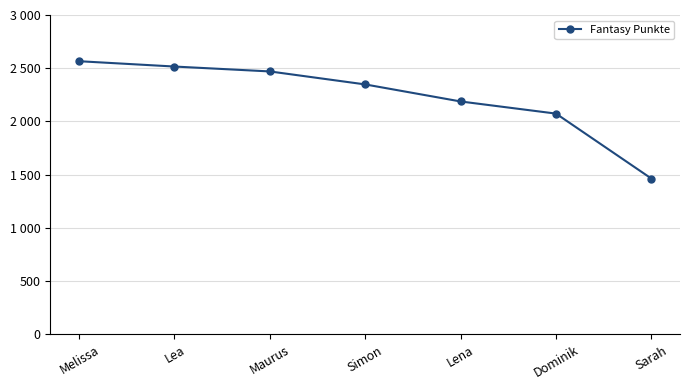

Is this an area chart (filled region under the line)?

No